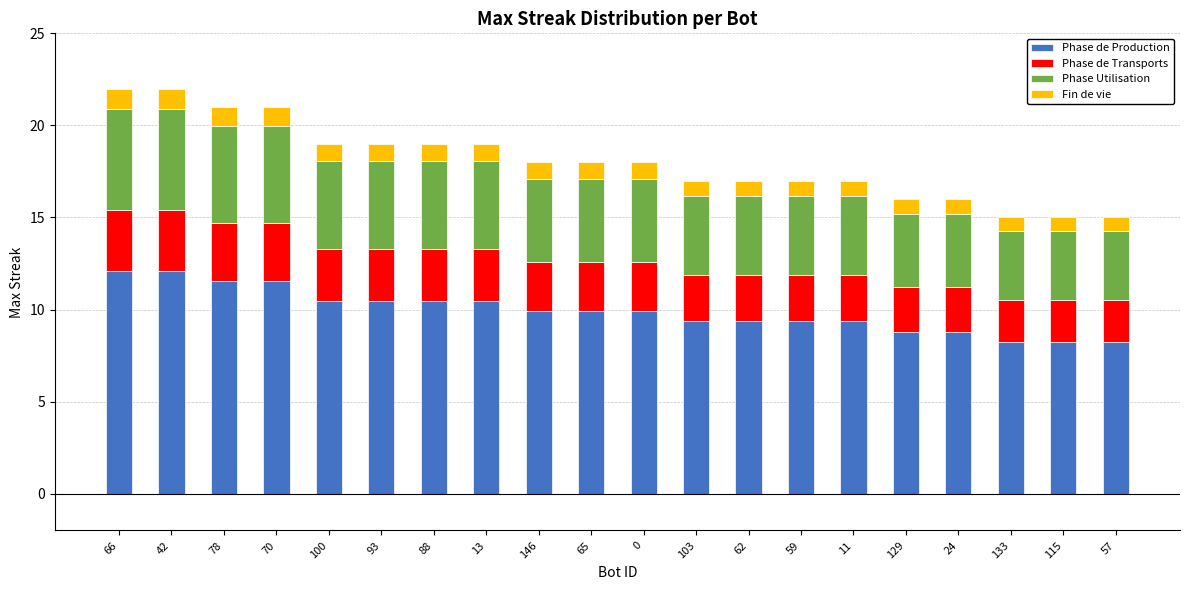

The Phase de Production series shows 8.8 at 129. True or false?

True